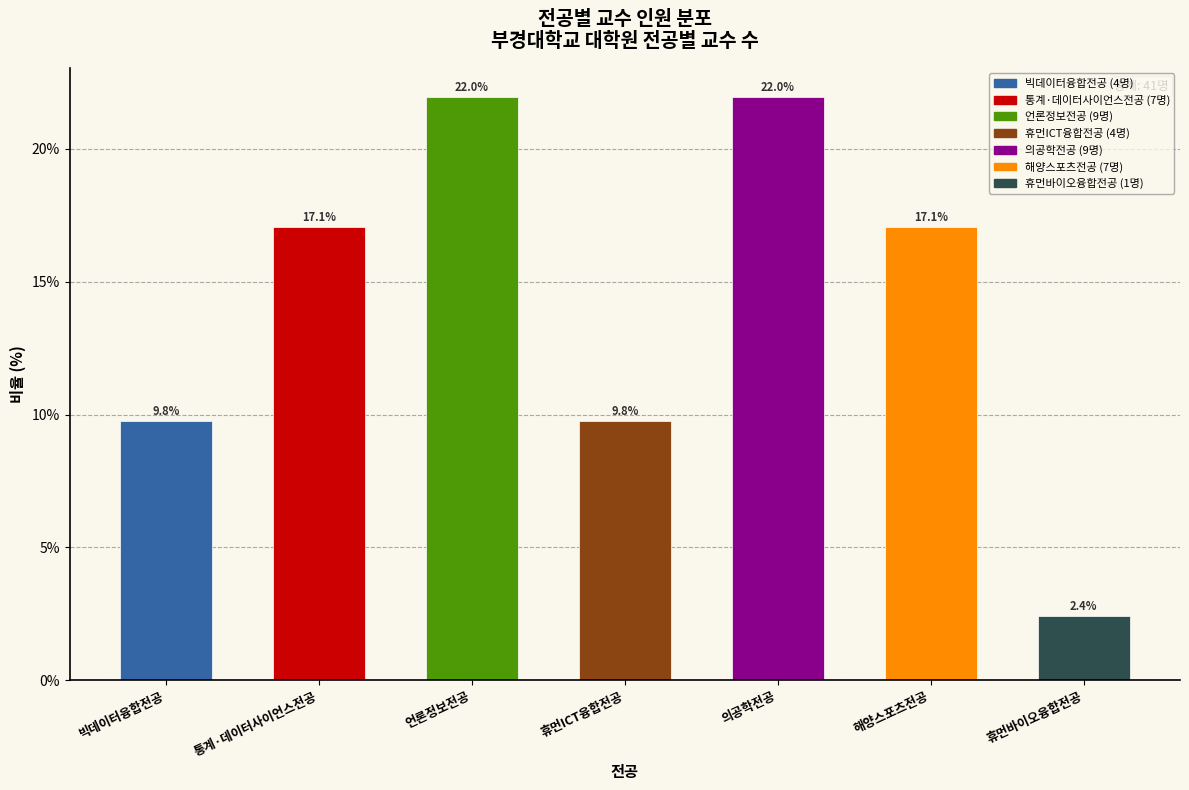

Reading left to right, what are all the values shown in this chart?

9.8	17.1	22.0	9.8	22.0	17.1	2.4